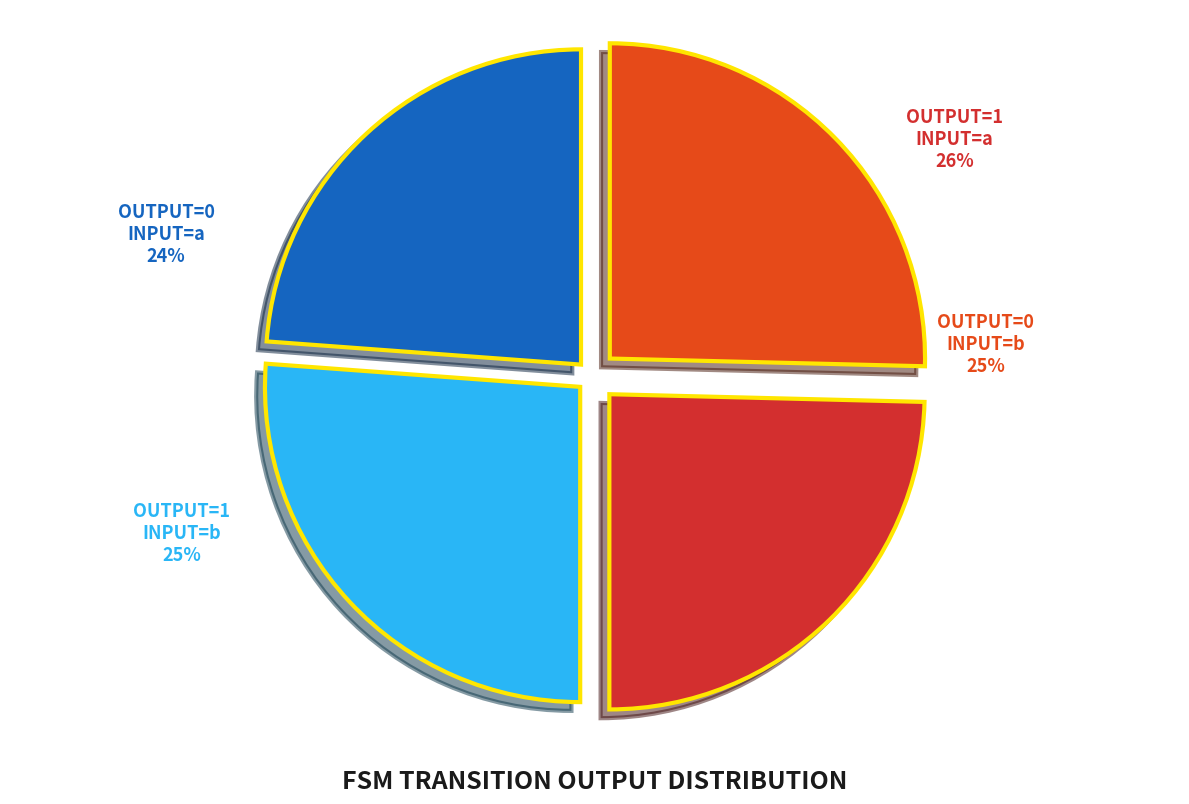

To the nearest percent, what is the average slice percentage?

25%